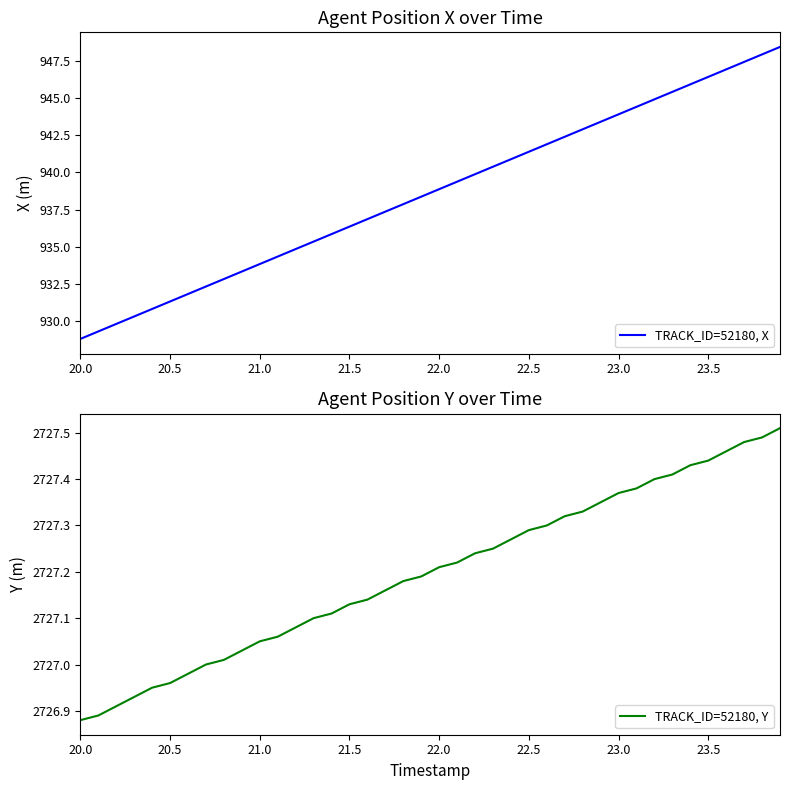

True or false: TRACK_ID=52180, Y and TRACK_ID=52180, X intersect in this chart.

False